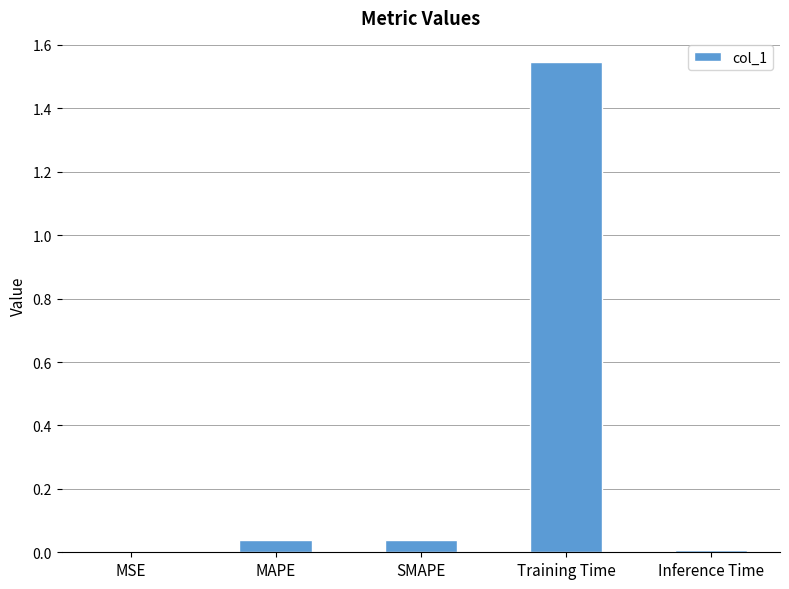

The chart shows a value of 2.0 at Training Time. True or false?

False